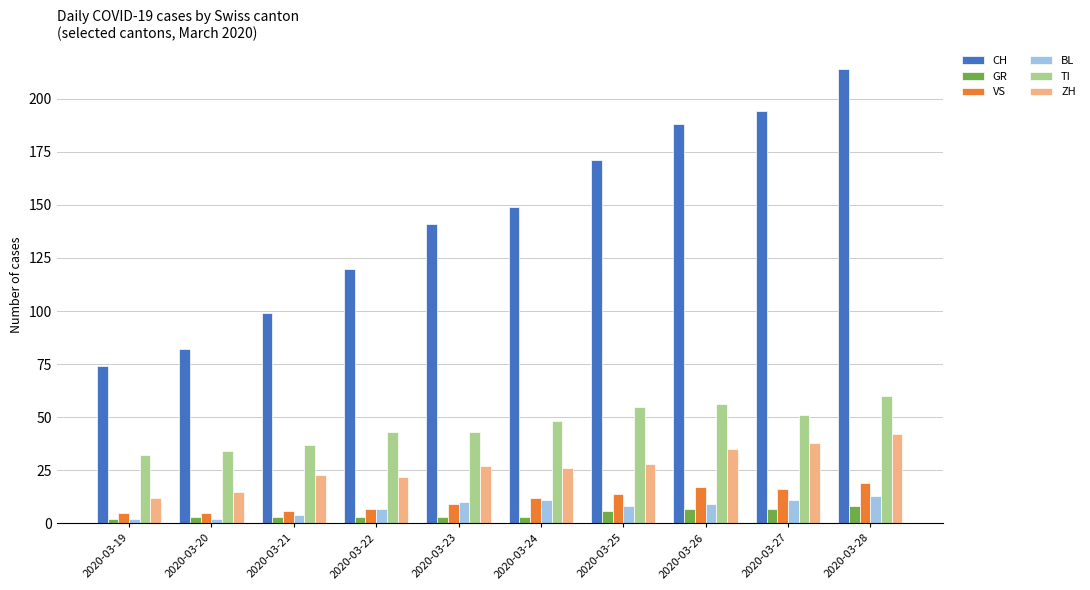

At 2020-03-28, list the series in order from largest to smallest.

CH, TI, ZH, VS, BL, GR